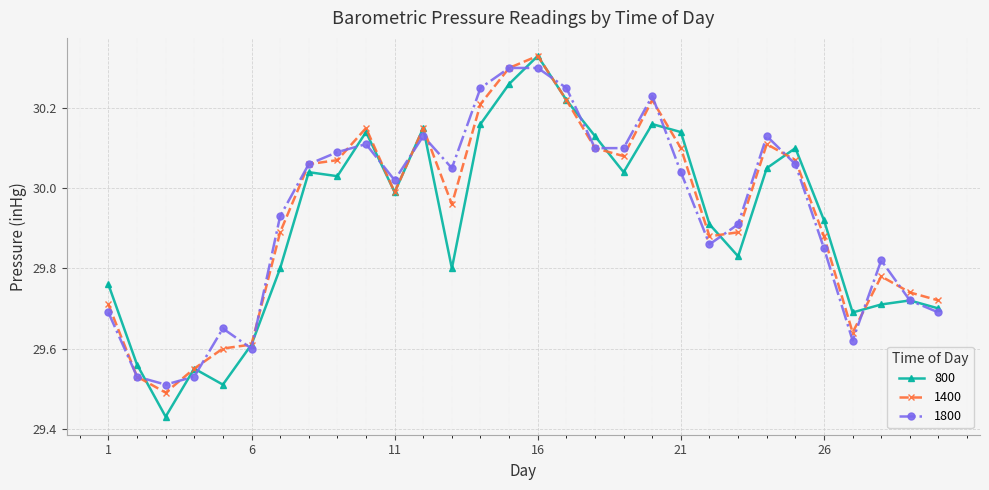

At how many categories does at least one series exceed 29?

30